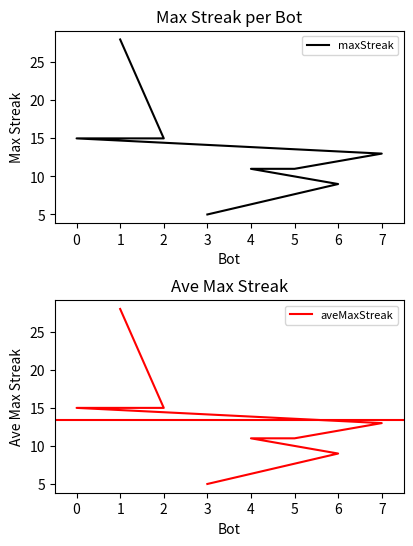

Which category has the highest value across all series?

1